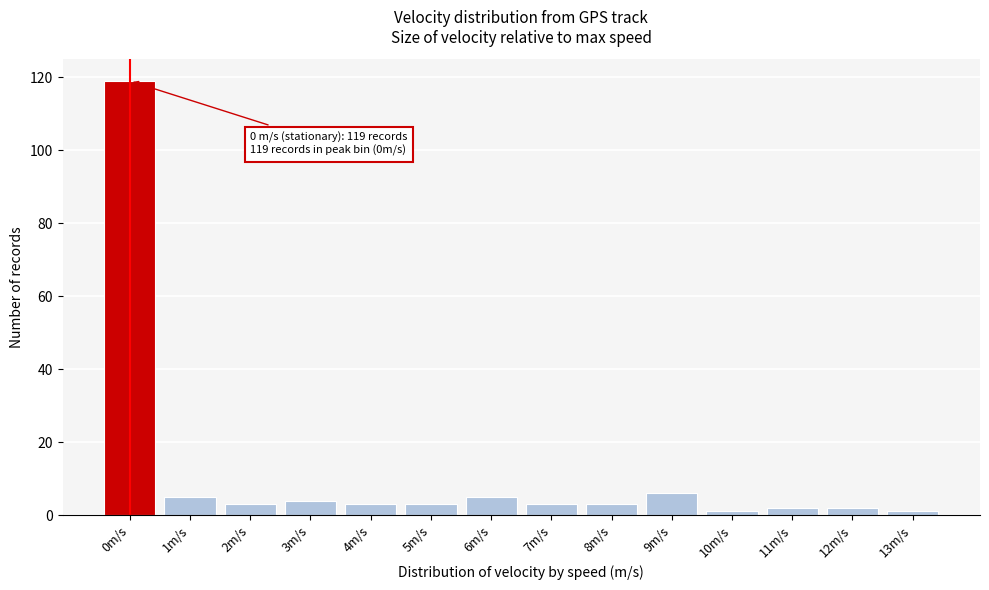

Reading left to right, list all the values displayed in this chart.

119	5	3	4	3	3	5	3	3	6	1	2	2	1